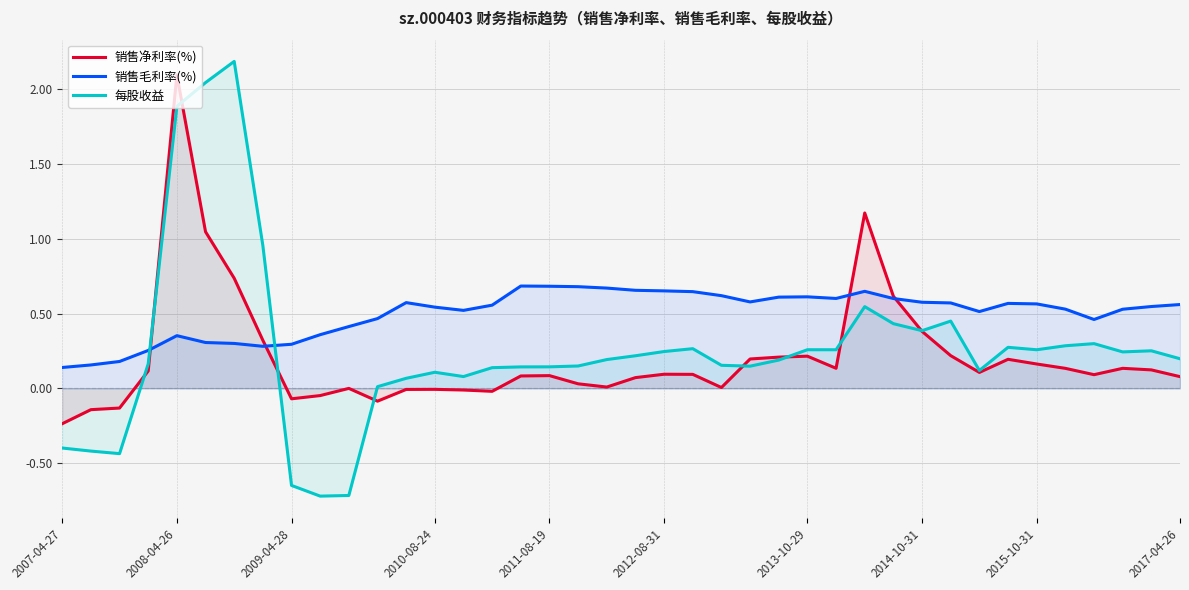

The value of 销售净利率(%) at 11 is -0.0. True or false?

False